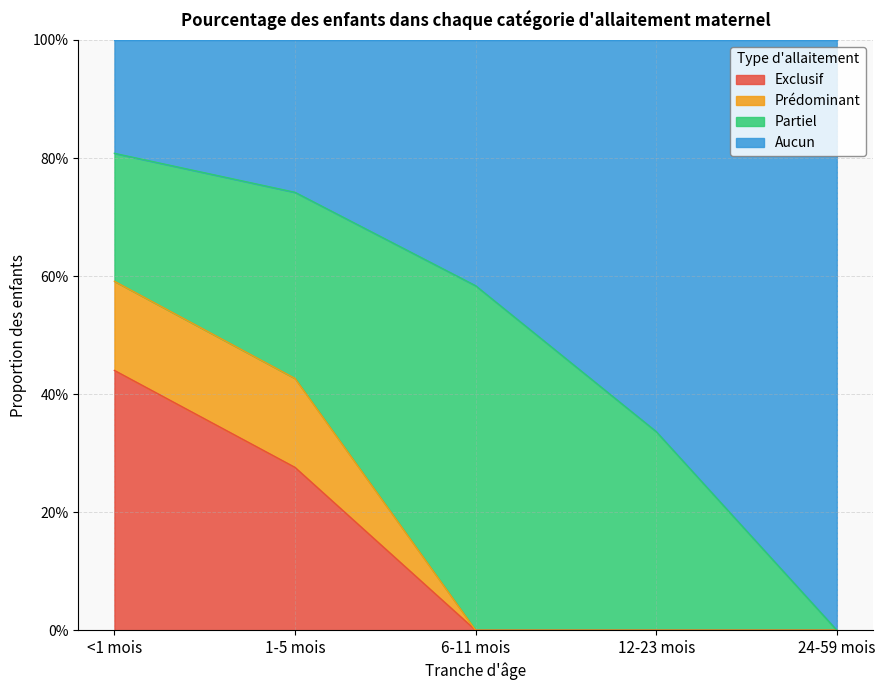

Which category has the highest value across all series?

<1 mois